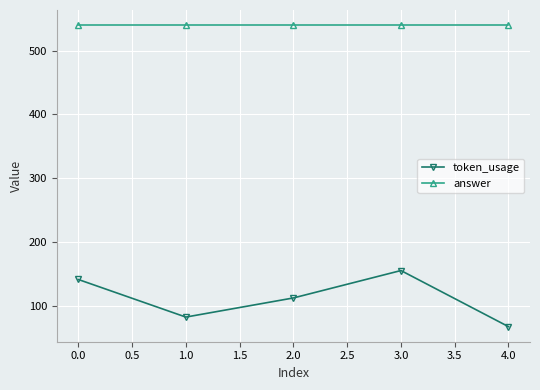

Reading left to right, list all the values displayed in this chart.

token_usage: 141	82	112	155	67
answer: 540	540	540	540	540